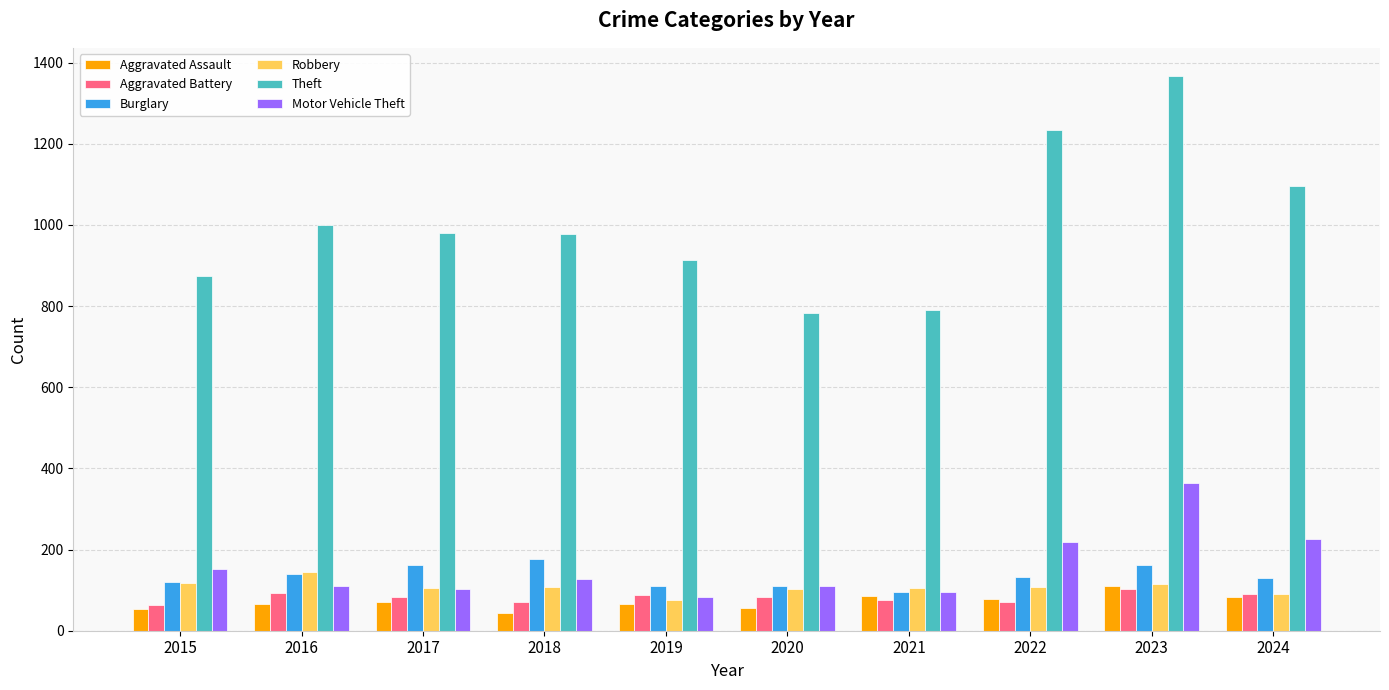

What is the value of the Theft bar at the 10th from the left?

1095